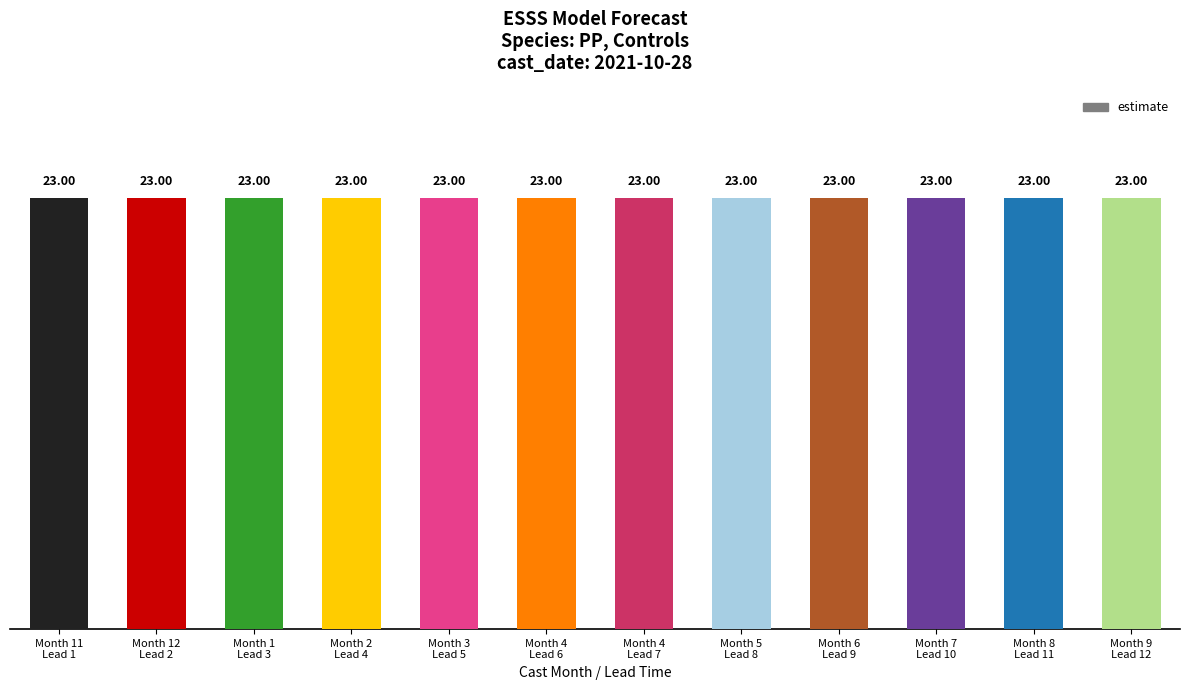

Is the value of lower_pi at 1 greater than the value of estimate at 8?

No